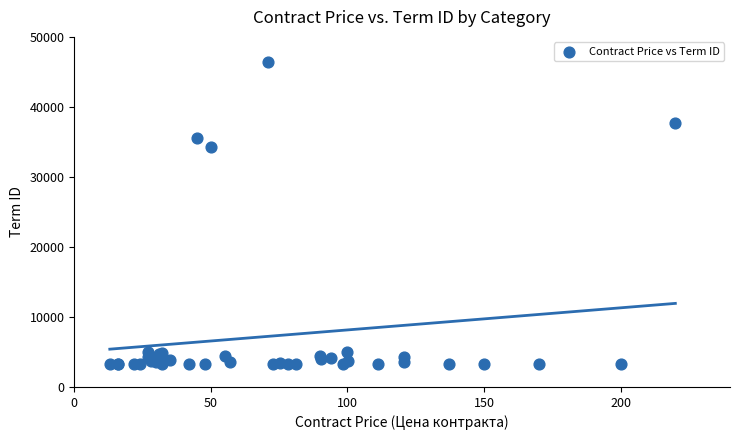

What Y value in the scatter plot is closest to 24826?

34341